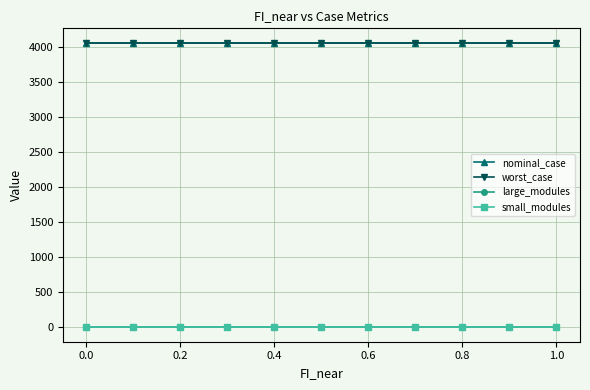

Which series has the widest spread of values?

nominal_case